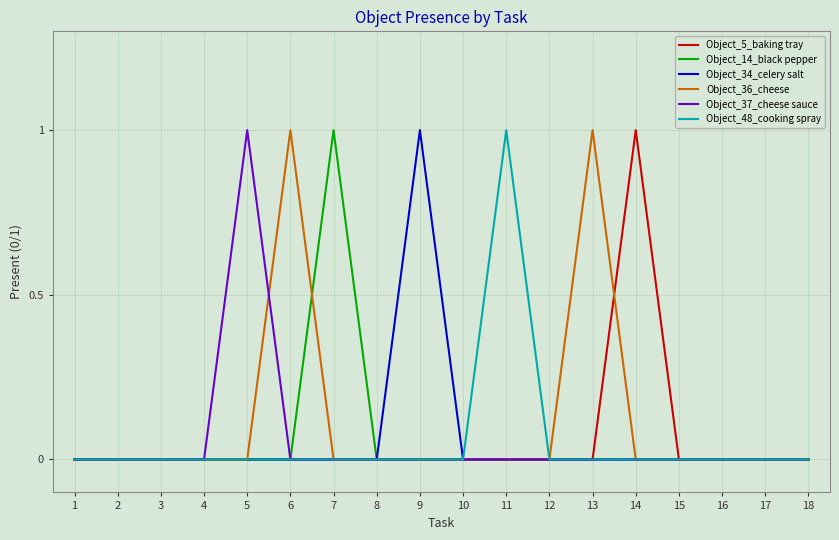

Which series changed the most between 6 and 8?

Object_36_cheese